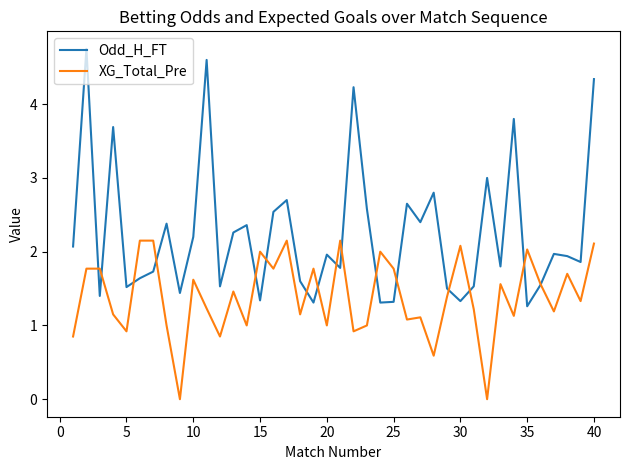

Which series has the widest spread of values?

Odd_H_FT